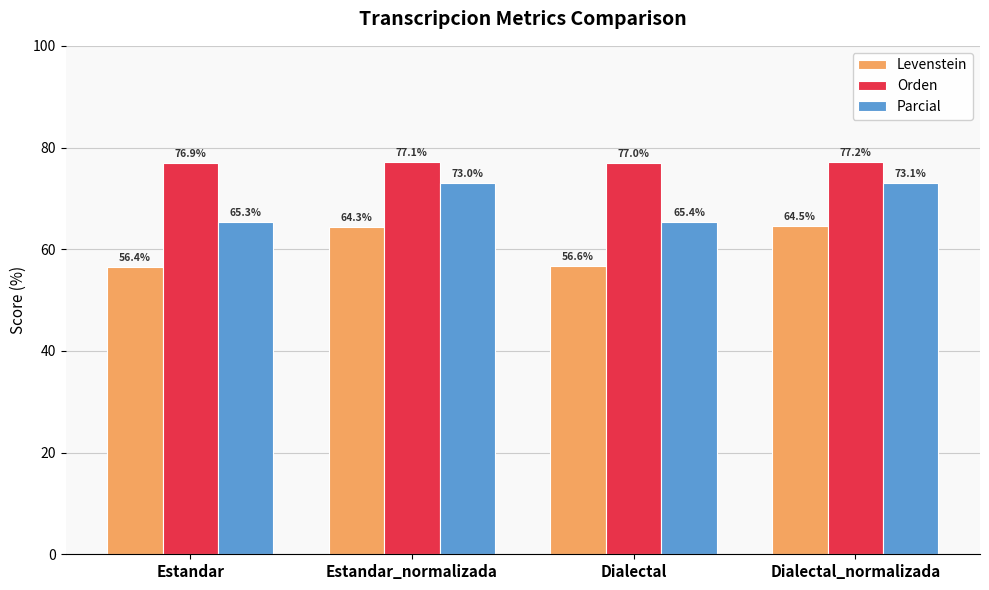

At which label does Parcial reach its peak?

Dialectal_normalizada